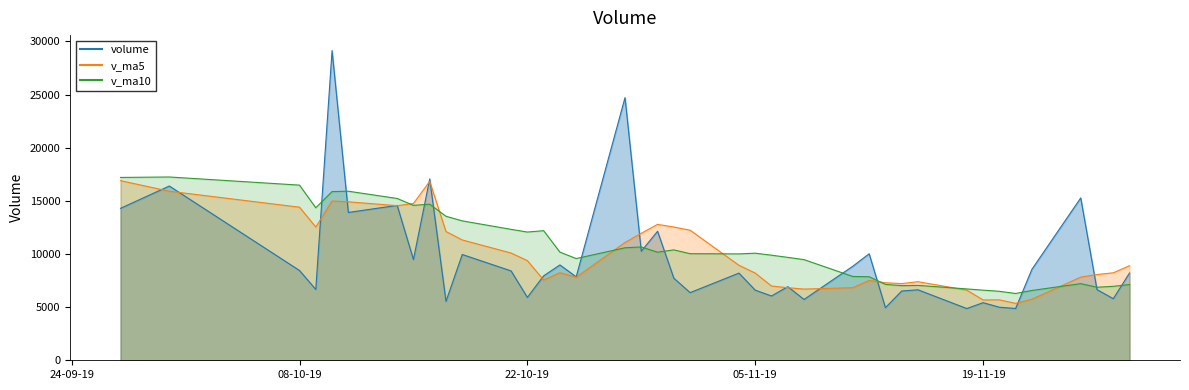

What is the smallest value displayed?

4867.1